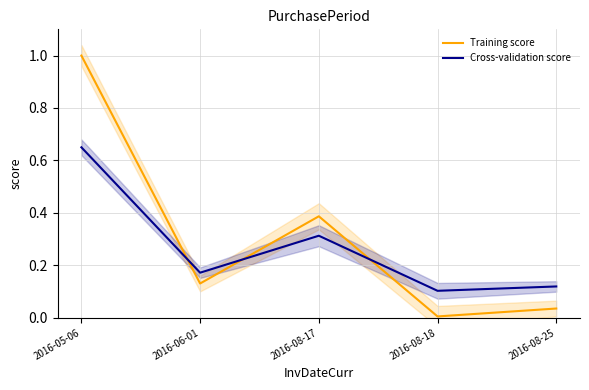

At which category does Training score reach its first local peak?

2016-08-17